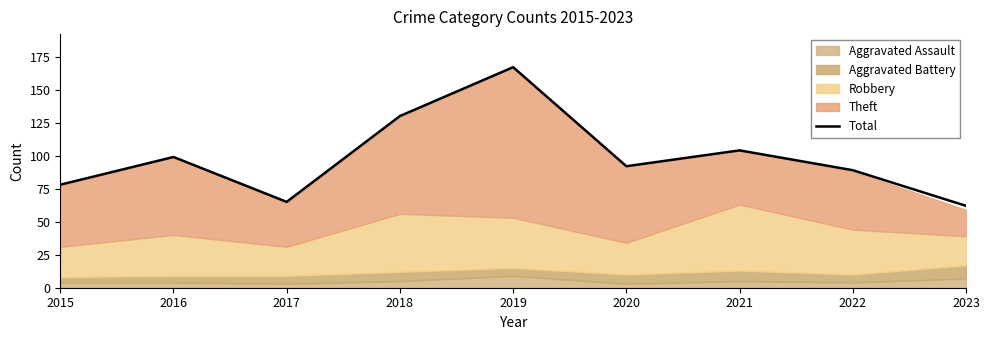

True or false: the data shows 89 at 2022.

True